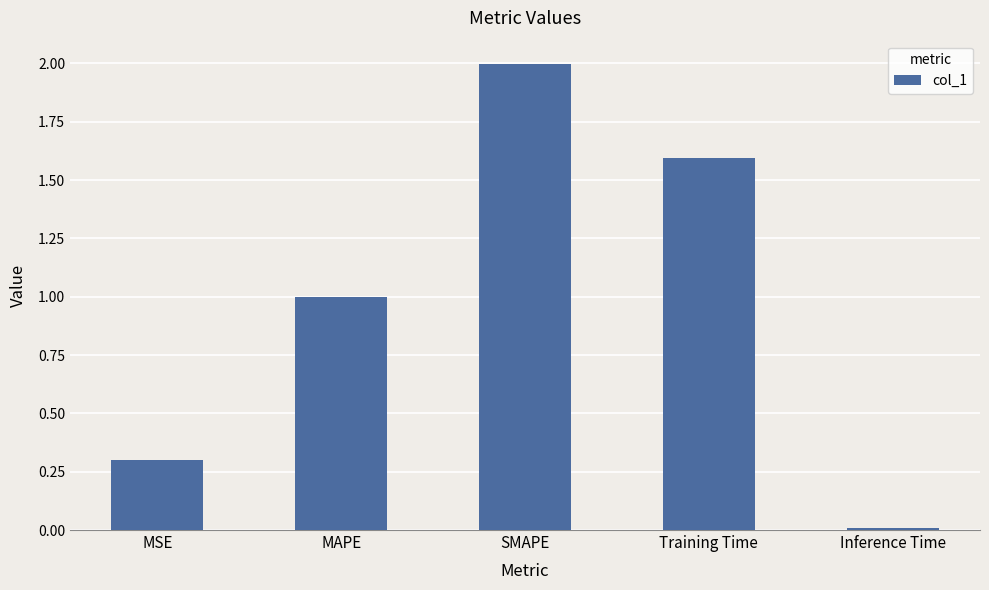

Rank the categories by value from lowest to highest.

Inference Time, MSE, MAPE, Training Time, SMAPE